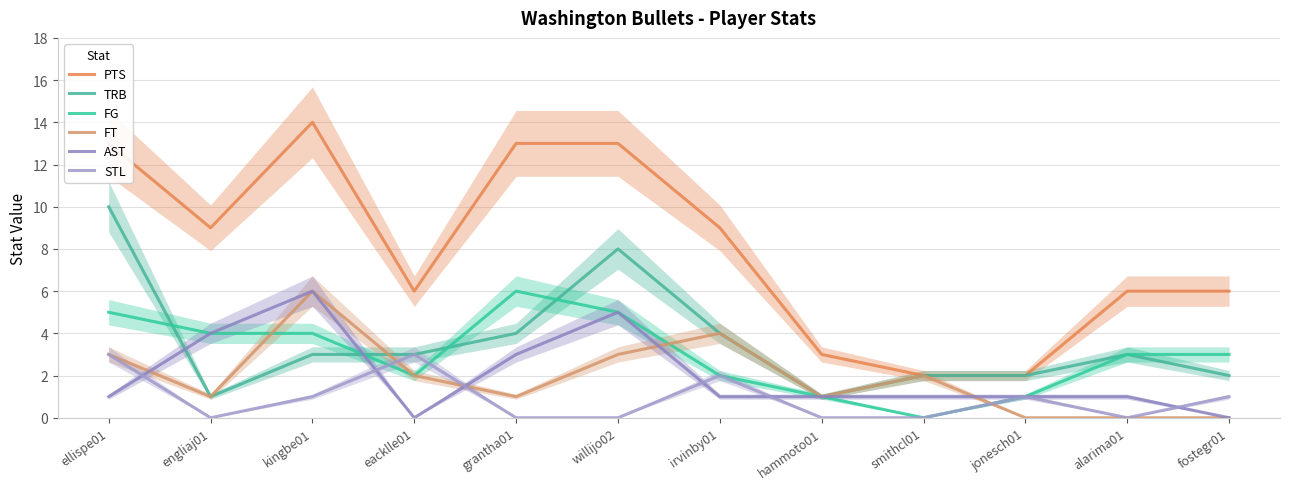

At which category does PTS reach its first local peak?

kingbe01